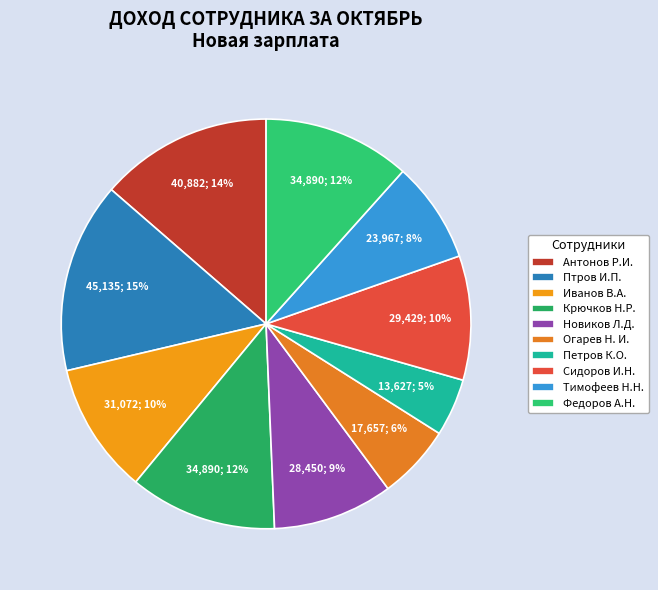

Is it true that Федоров А.Н. is 12% of the pie?

True